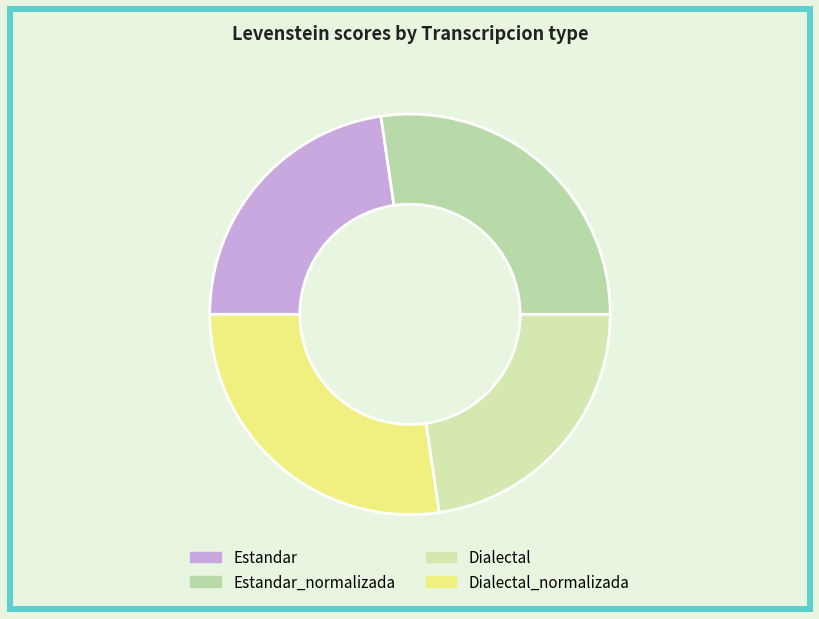

True or false: Dialectal accounts for 36% of the total.

False